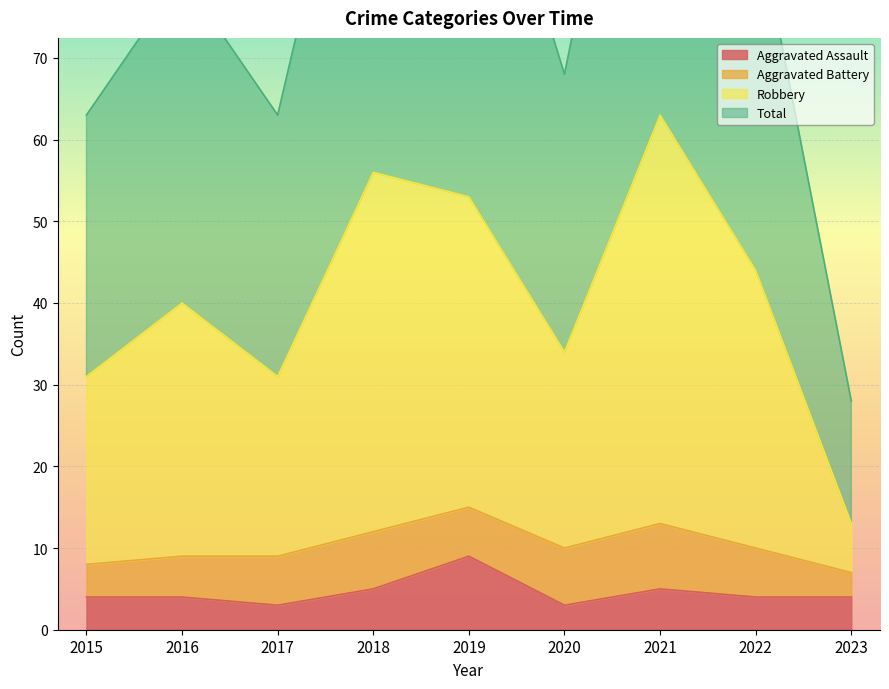

True or false: Robbery has more than 2 points higher than both neighbors.

True